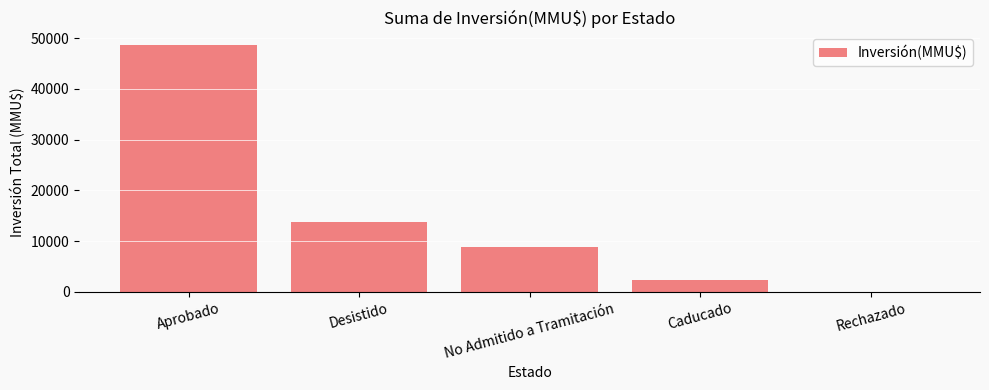

Reading left to right, list all the values displayed in this chart.

48673	13679	8913	2400	0